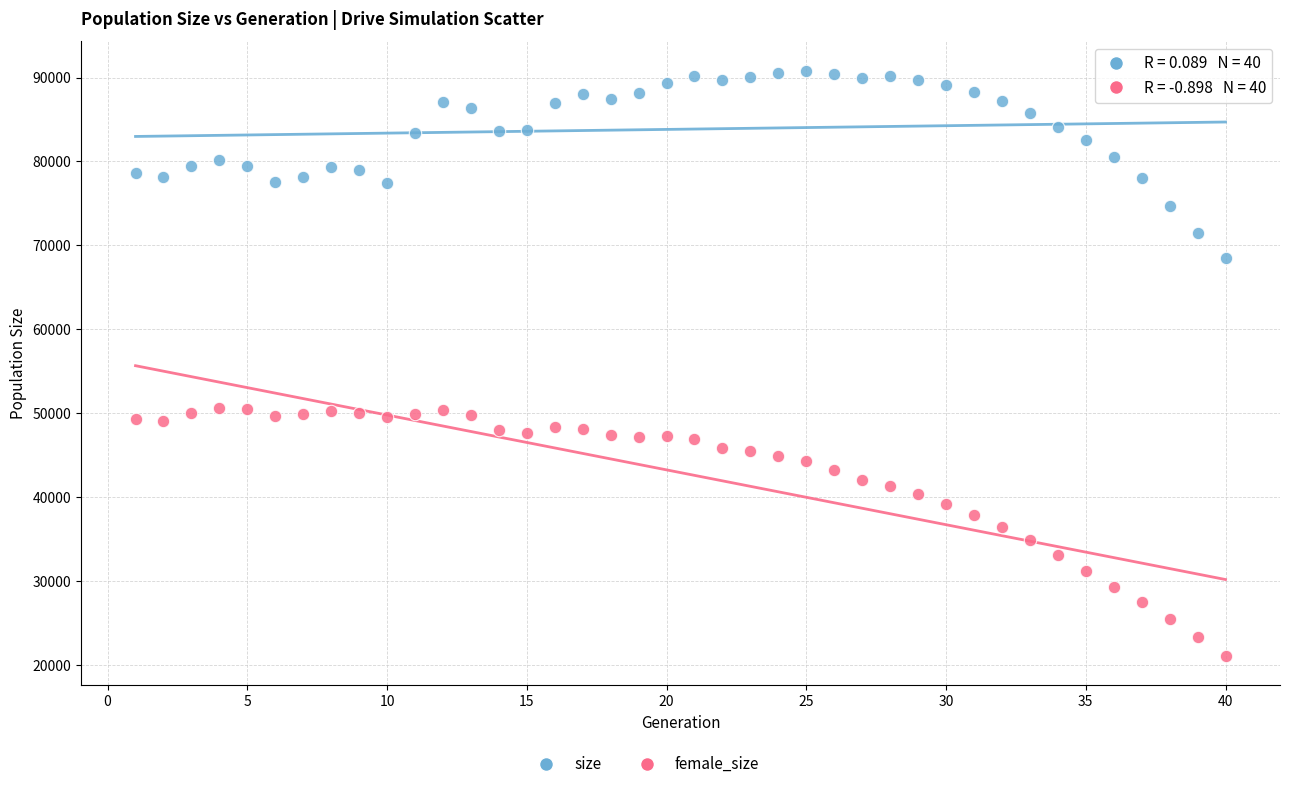

Across all data points, what is the range of X values (max minus min)?

39